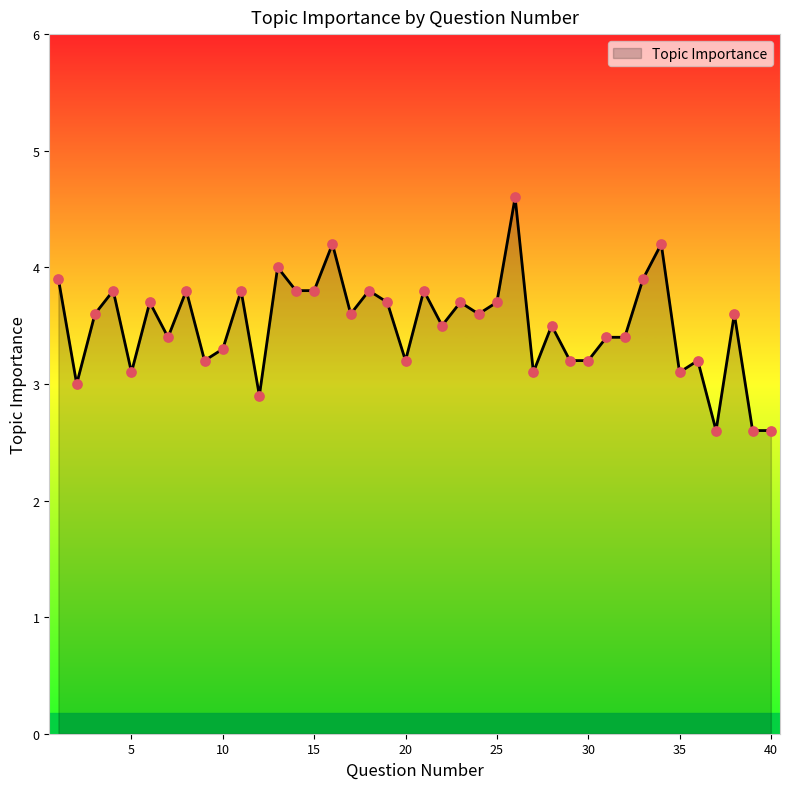

What is the smallest value displayed?

2.6